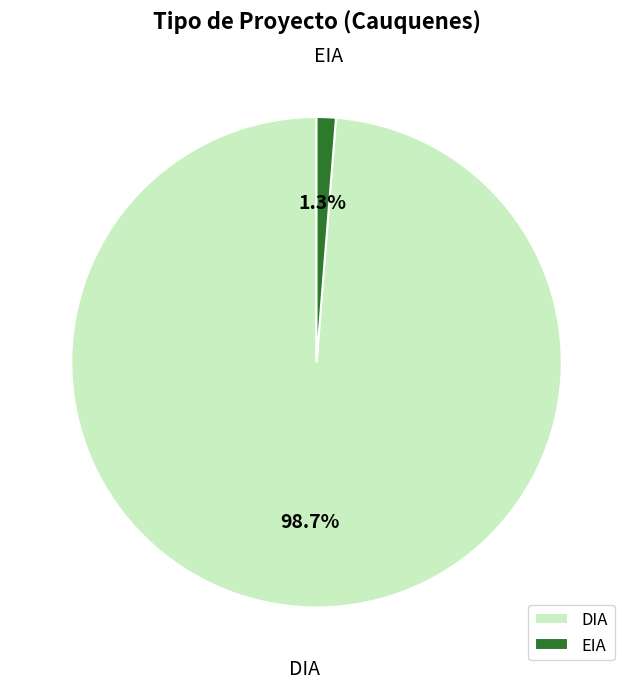

What percentage is the EIA slice, to the nearest percent?

1%